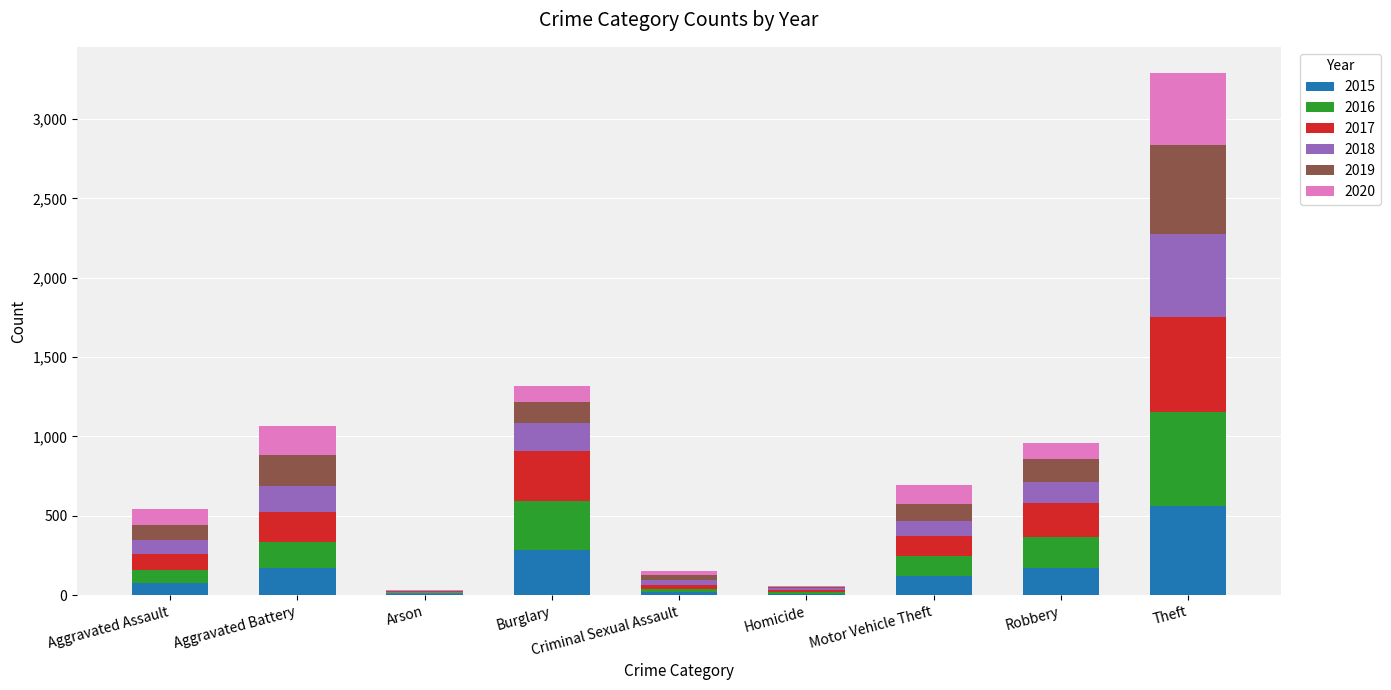

At which category is the sum across all series the highest?

Theft